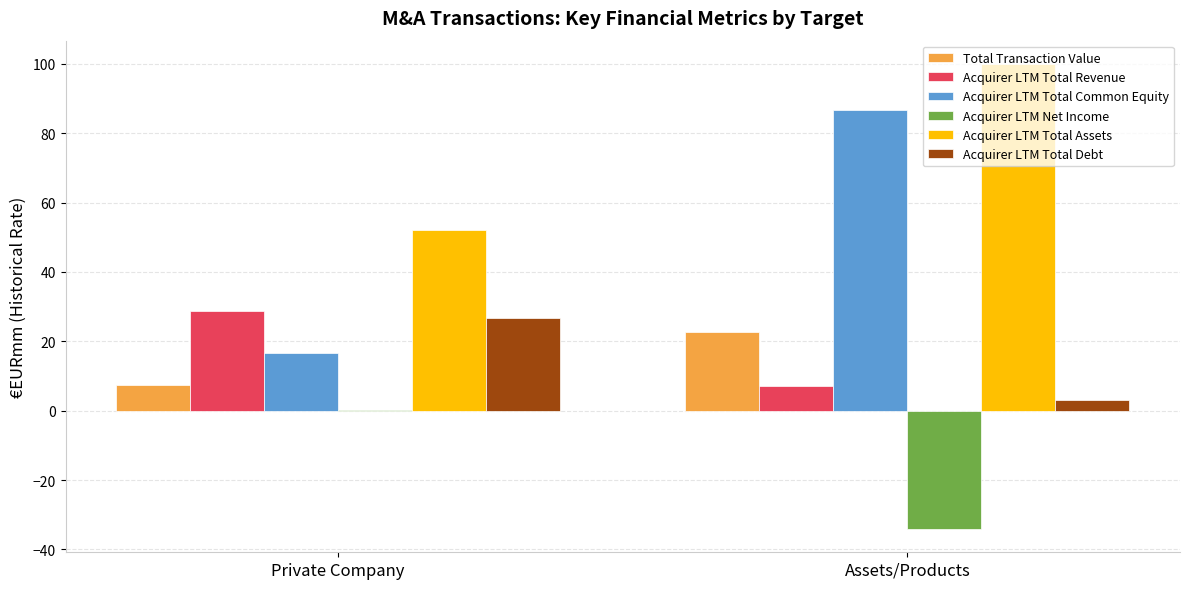

Does the chart contain stacked bars?

No